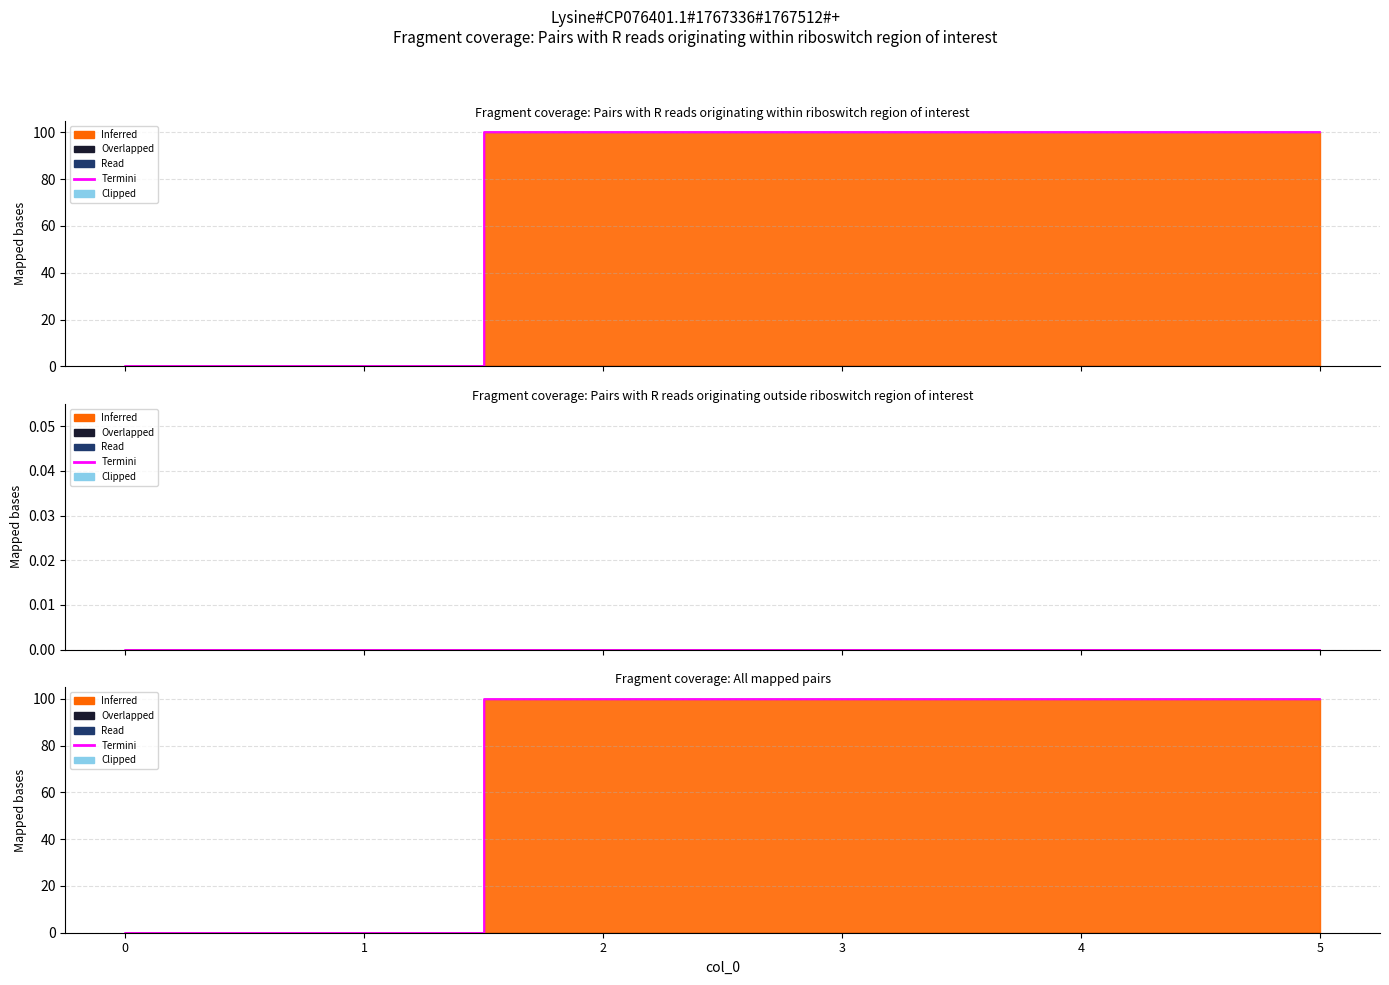

Which series has the largest range (max minus min)?

Inferred